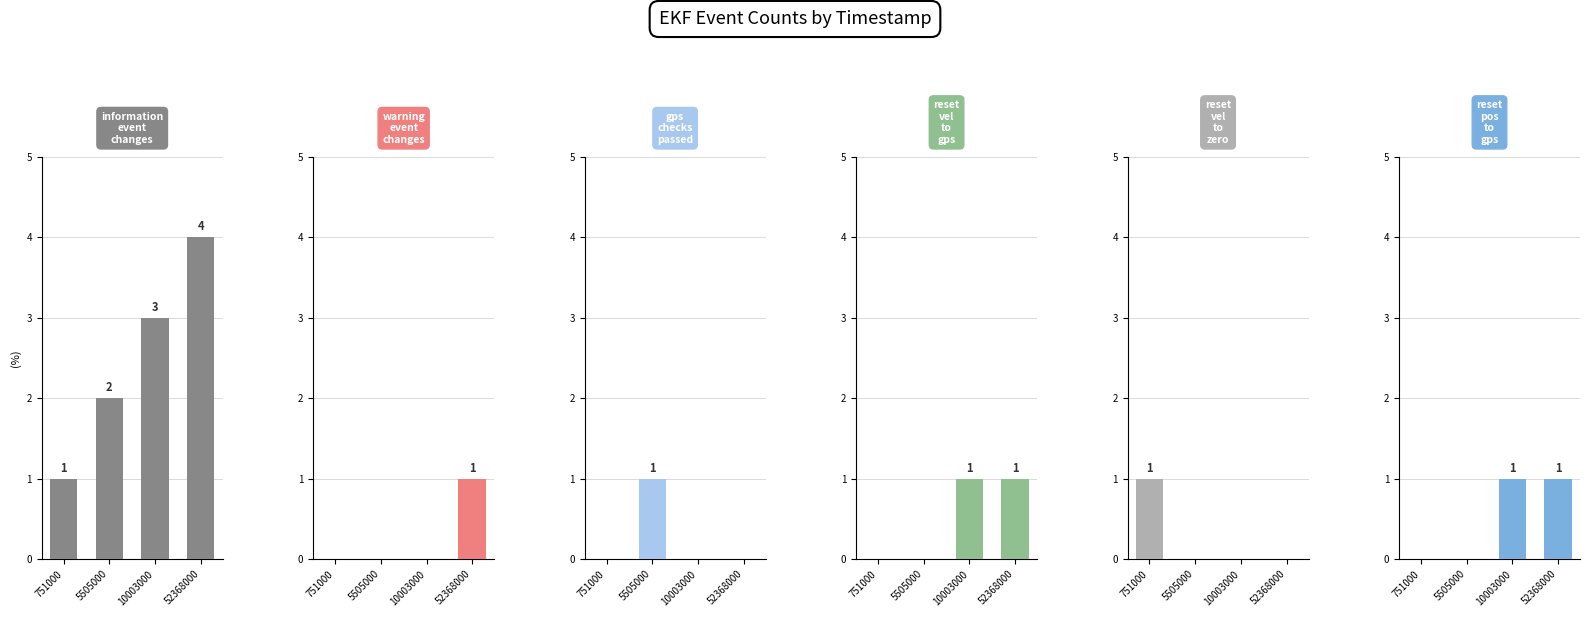

How many reset_pos_to_gps values are between 0 and 1?

4